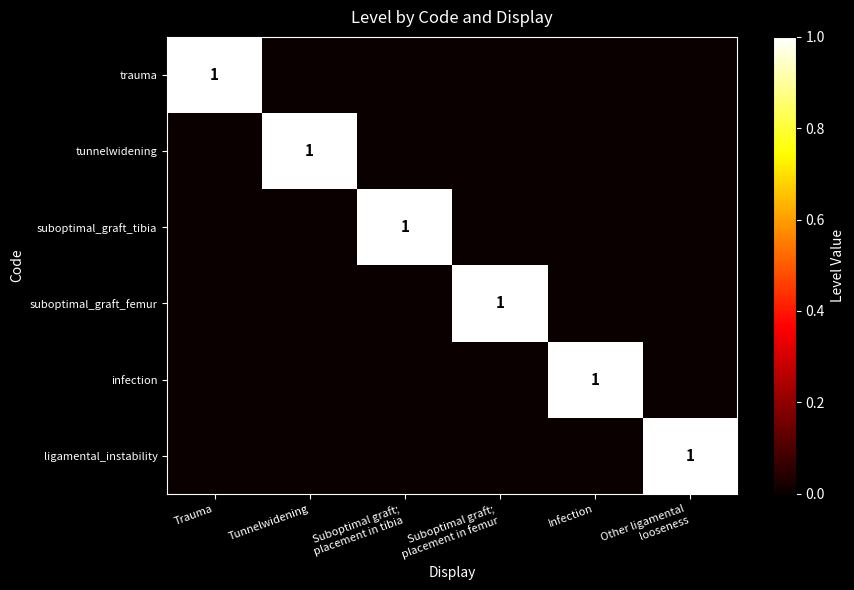

List the series in order of their peak value, highest first.

trauma, tunnelwidening, suboptimal_graft_tibia, suboptimal_graft_femur, infection, ligamental_instability